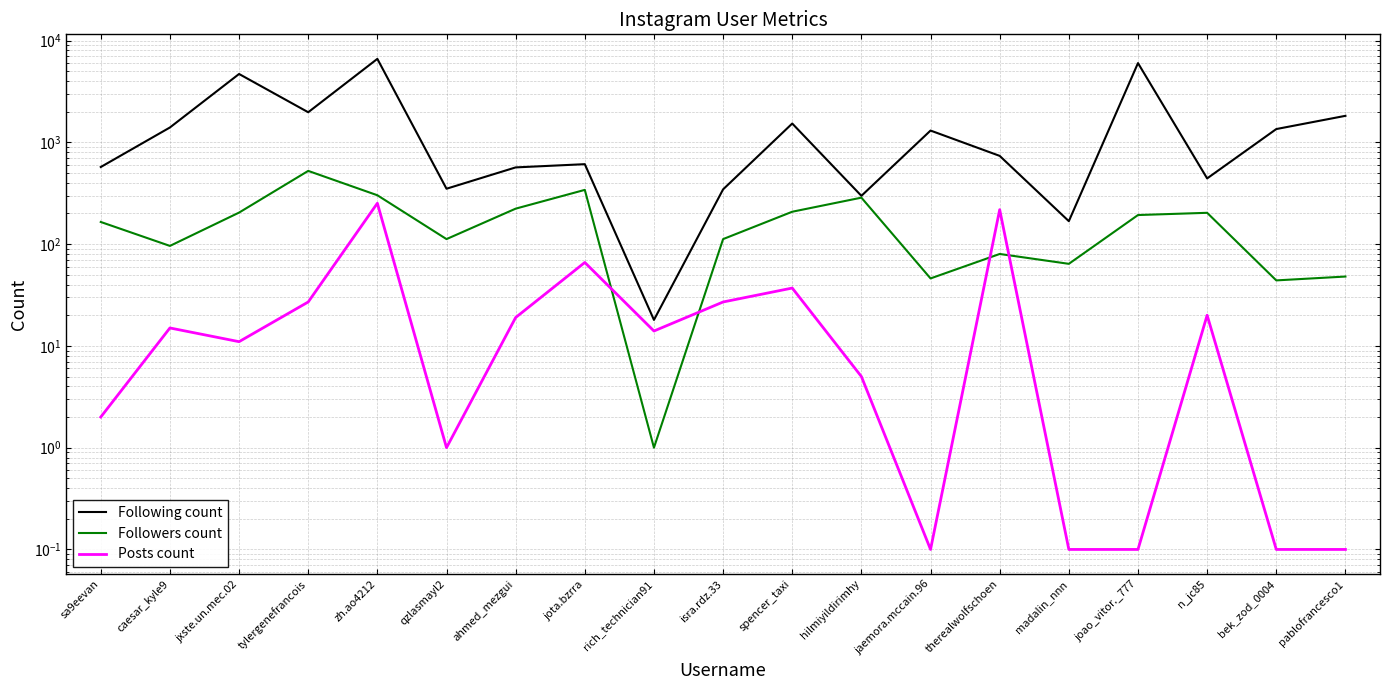

Which series changed the most between zh.ao4212 and isra.rdz.33?

Following count